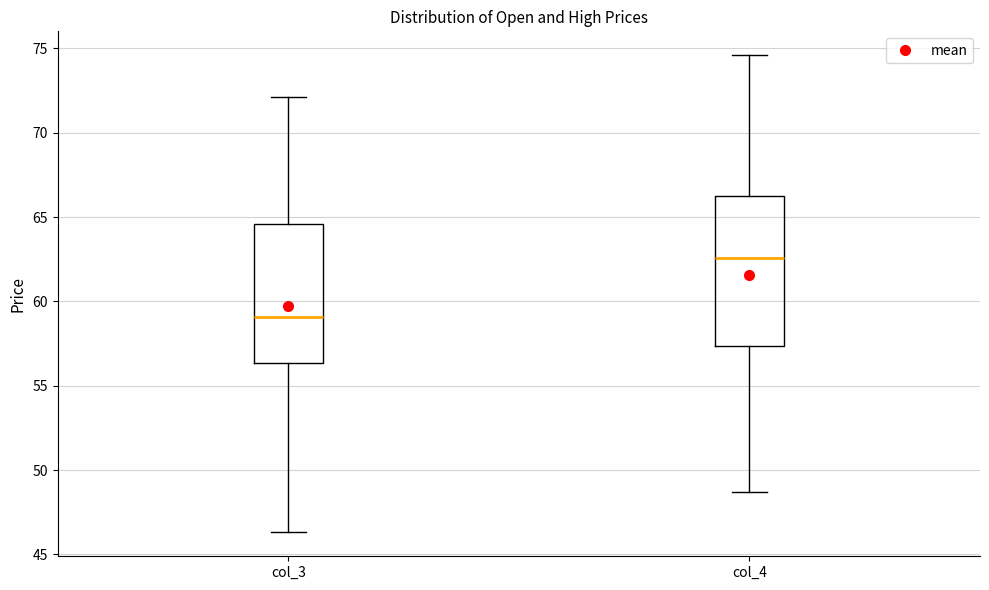

Which box's median line is the lowest?

col_3